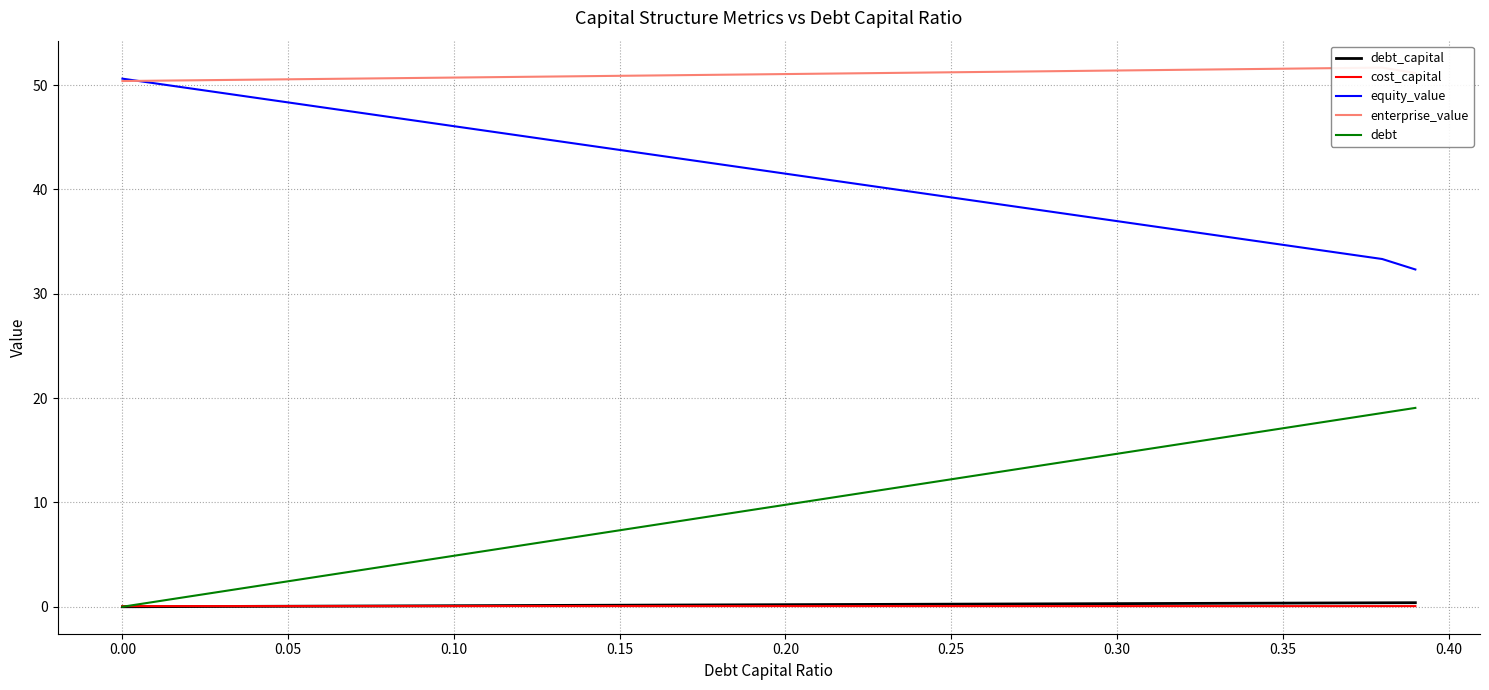

Is the value of debt at 0.20 greater than the value of equity_value at 0.30?

No